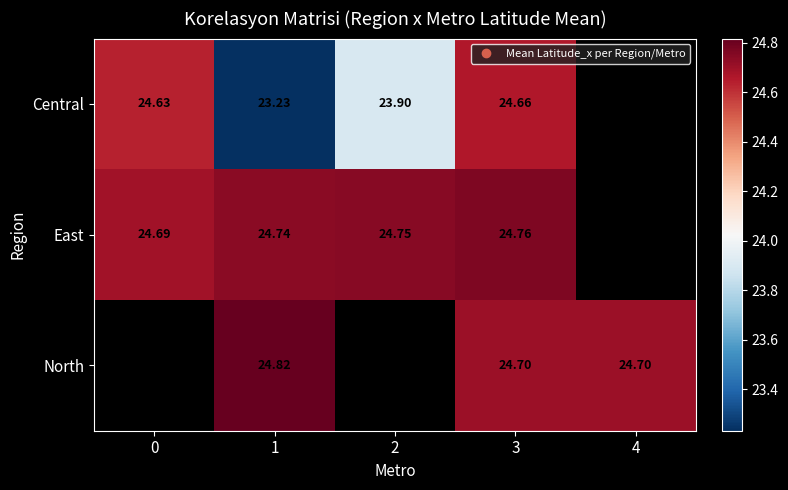

Which has a higher value, 3 or 2?

3